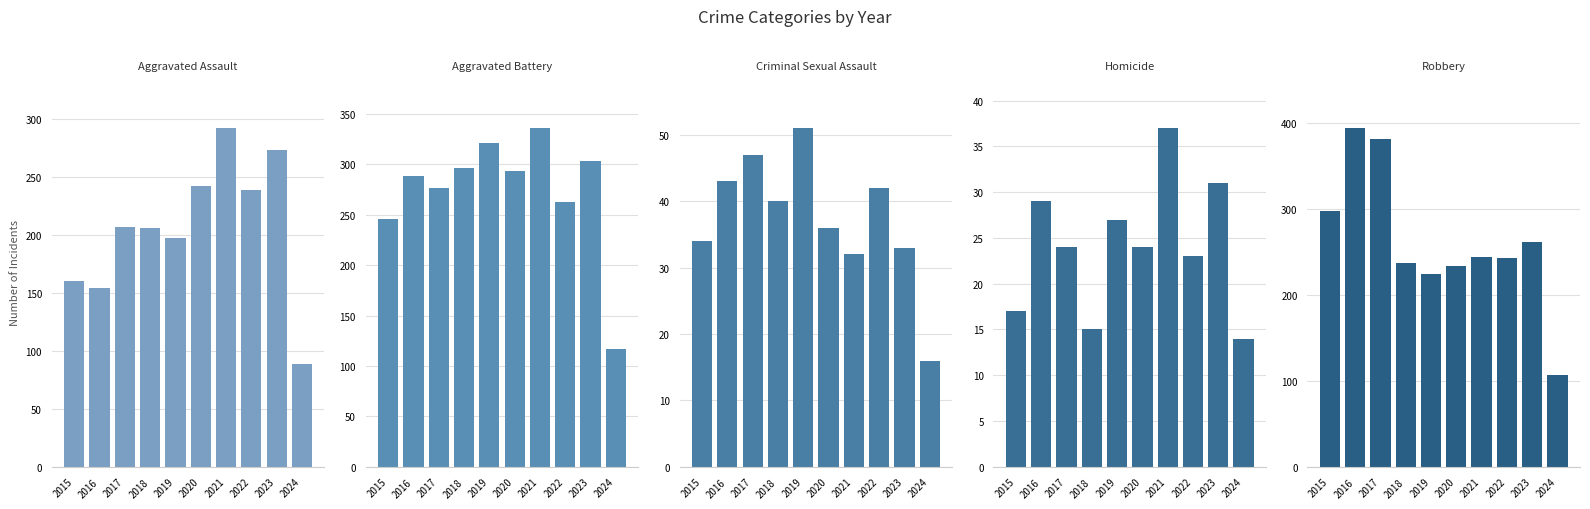

How many series are shown in this chart?

5